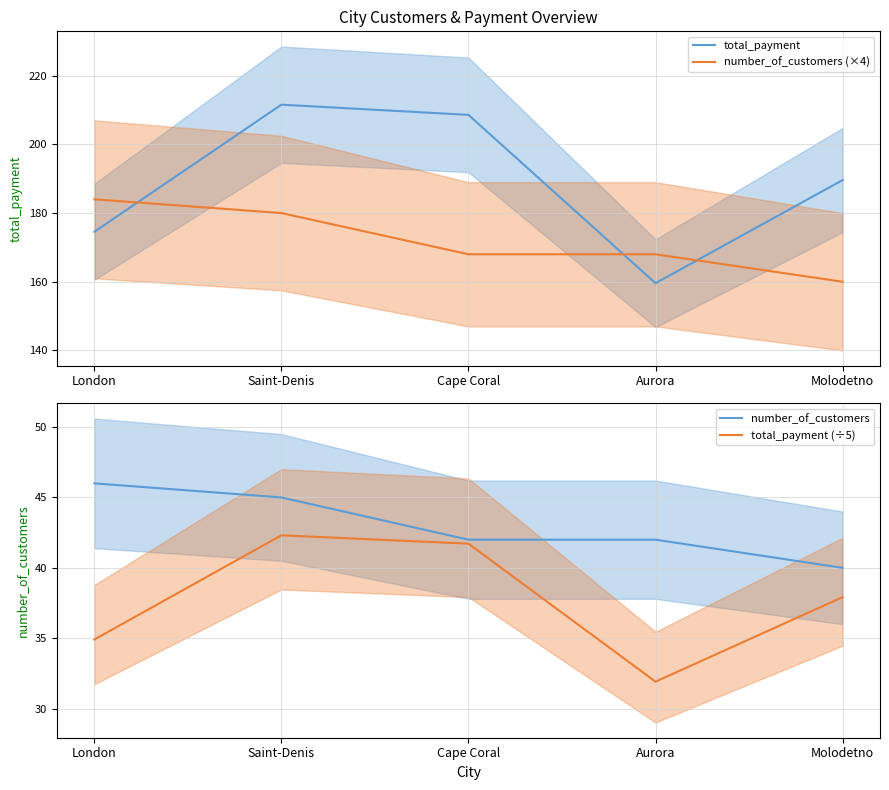

Rank the categories by number_of_customers (×4) value from lowest to highest.

Molodetno, Cape Coral, Aurora, Saint-Denis, London